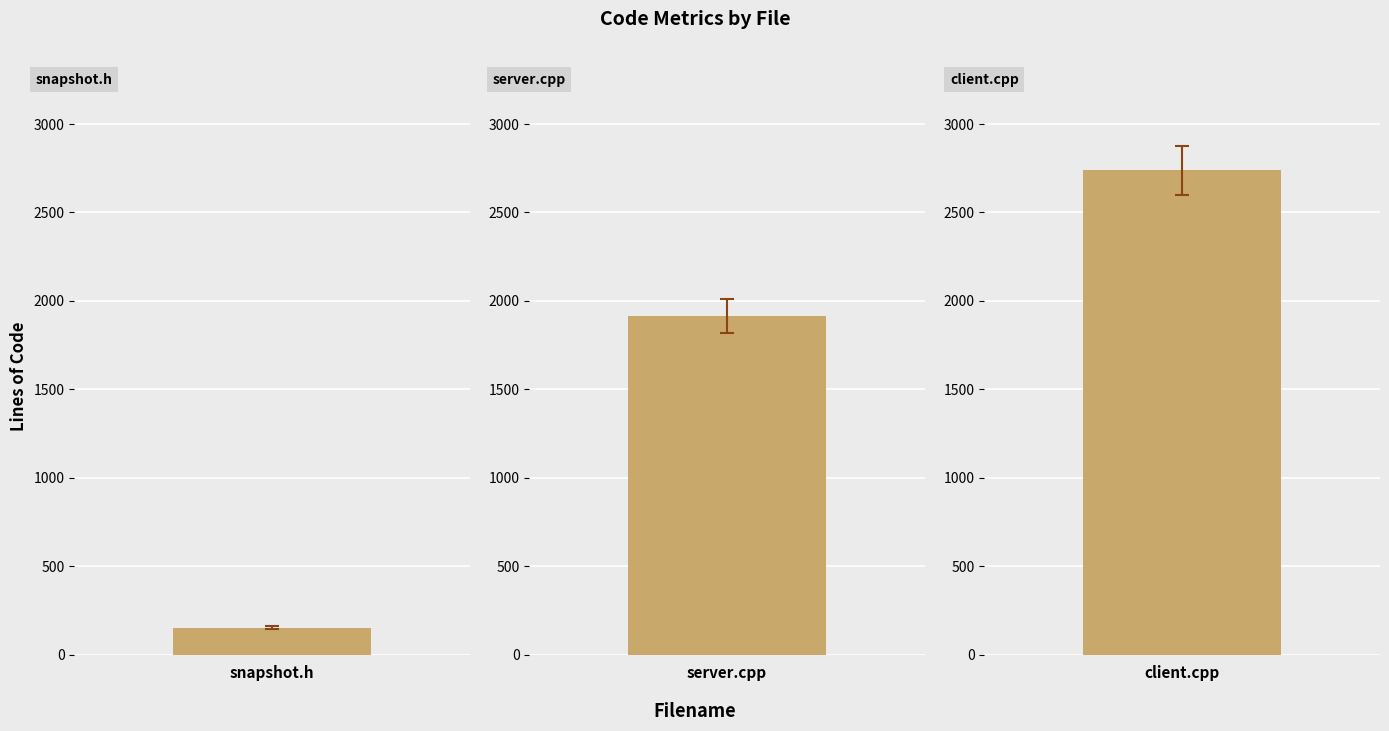

What position from the right is client.cpp?

1